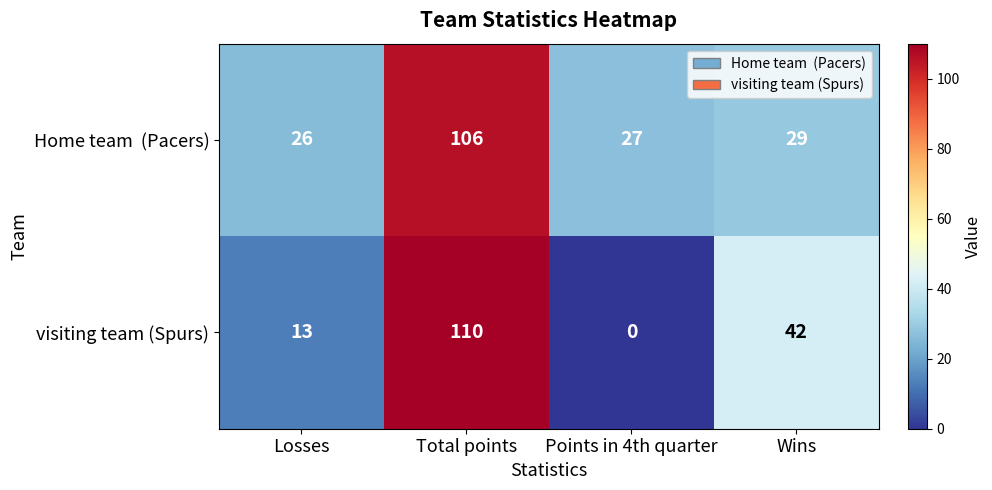

Which series has the largest range (max minus min)?

visiting team (Spurs)